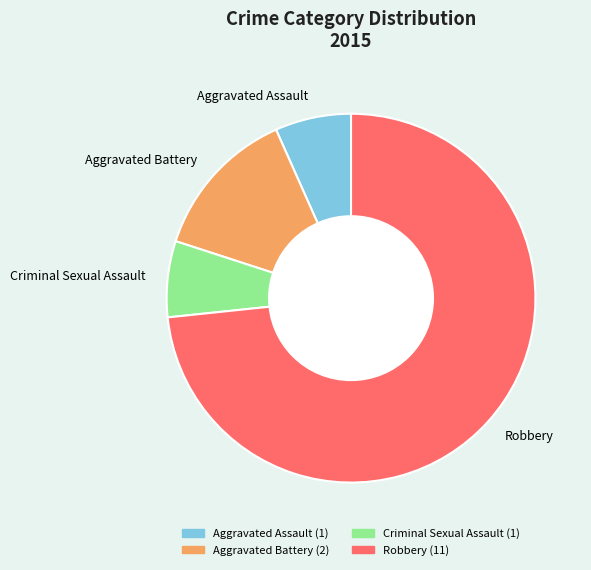

What is the ratio of the value at Criminal Sexual Assault to the value at Aggravated Battery?

0.5